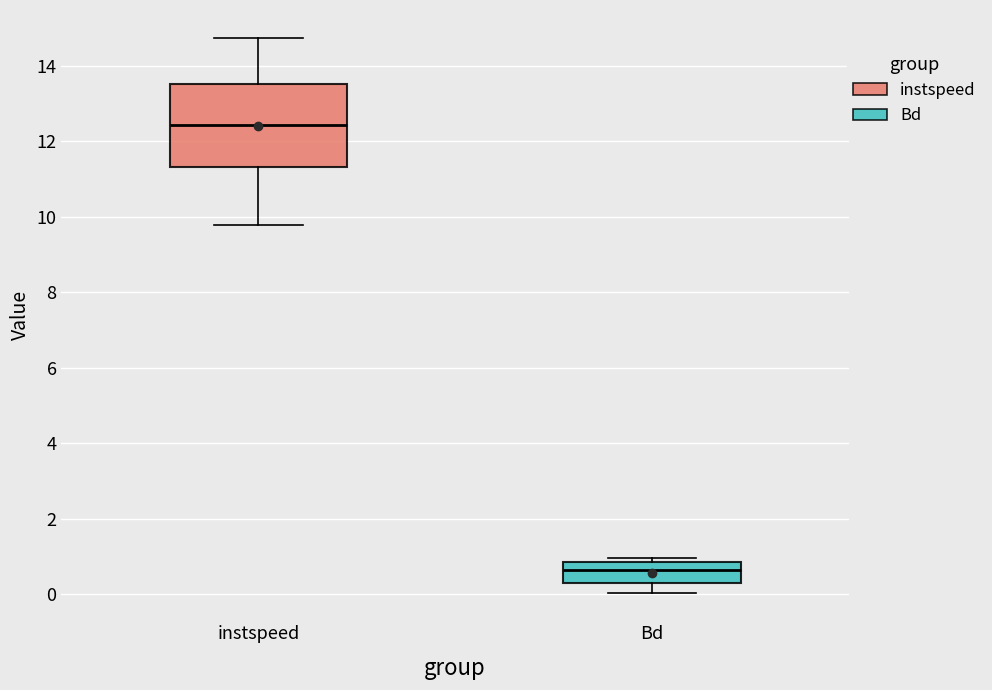

Reading left to right, transcribe this box plot: for each box, give where its median line is, the range the box spans, and where its two whiskers end, as read against the y-axis. The values are not printed on the chart, so give them approximately, as read against the axis.

instspeed: median 12.4, box 11.4 to 13.6, whiskers 9.8 to 14.8
Bd: median 0.6, box 0.2 to 0.8, whiskers 0.0 to 1.0